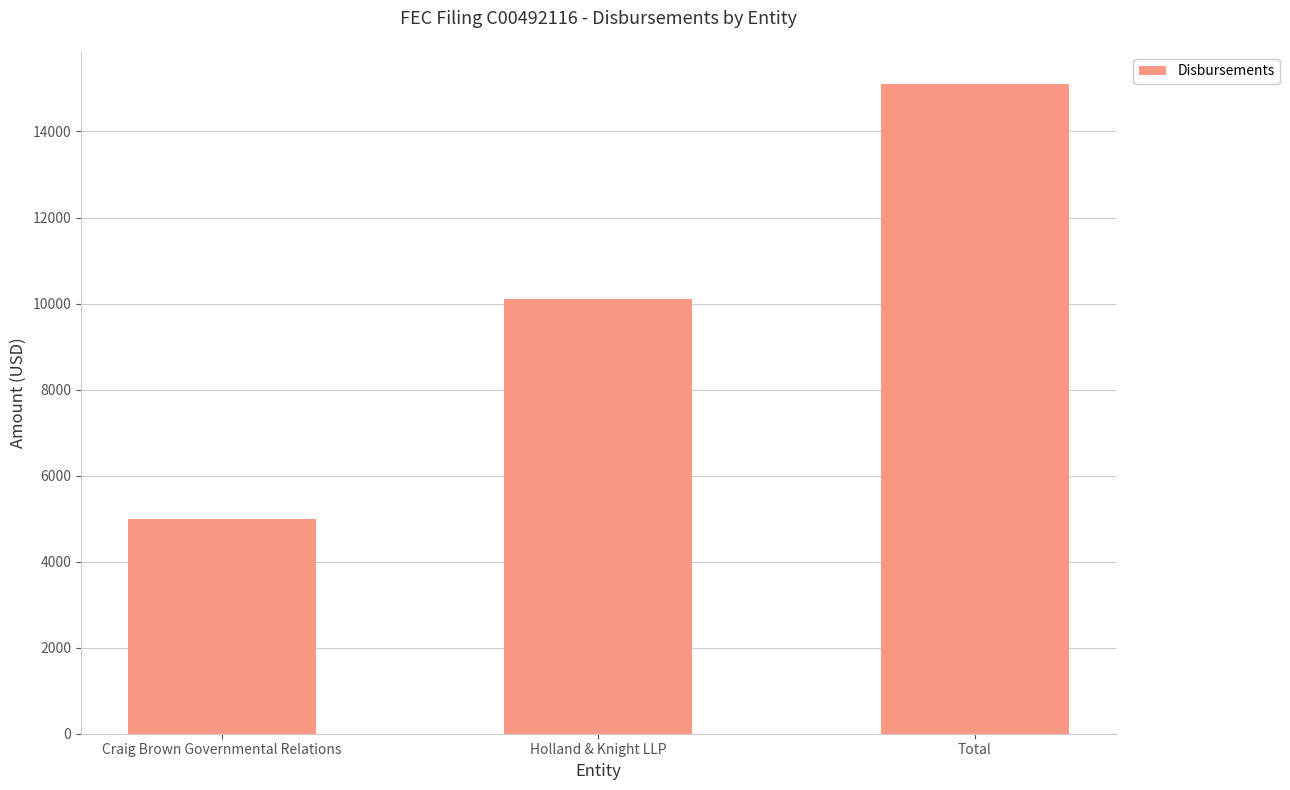

What is the change in value from Craig Brown Governmental Relations to Holland & Knight LLP?

+5098